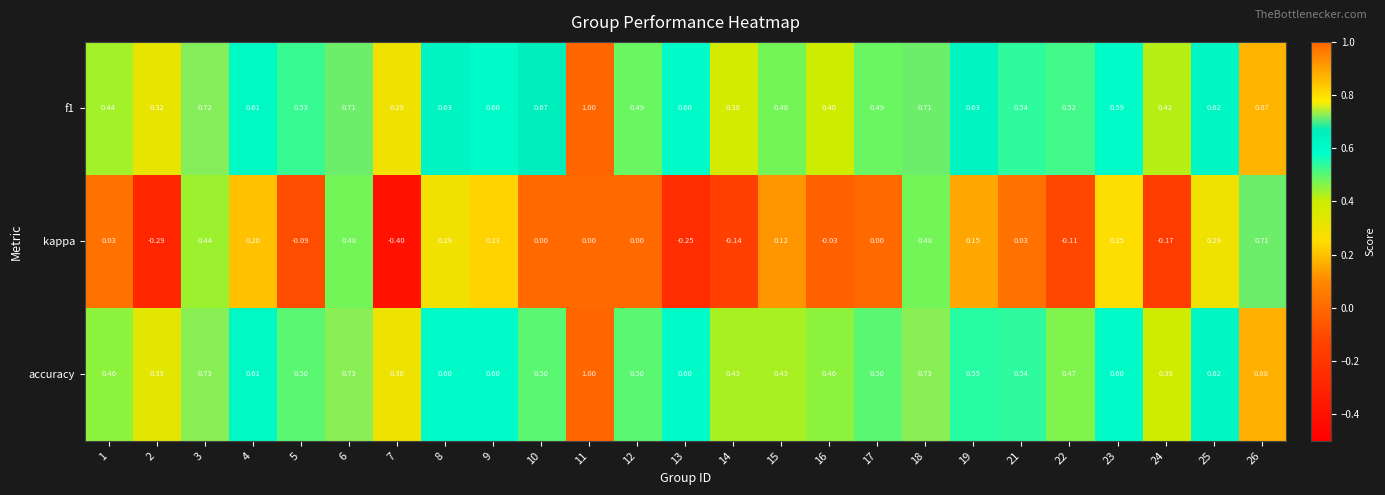

Which series has the widest spread of values?

kappa